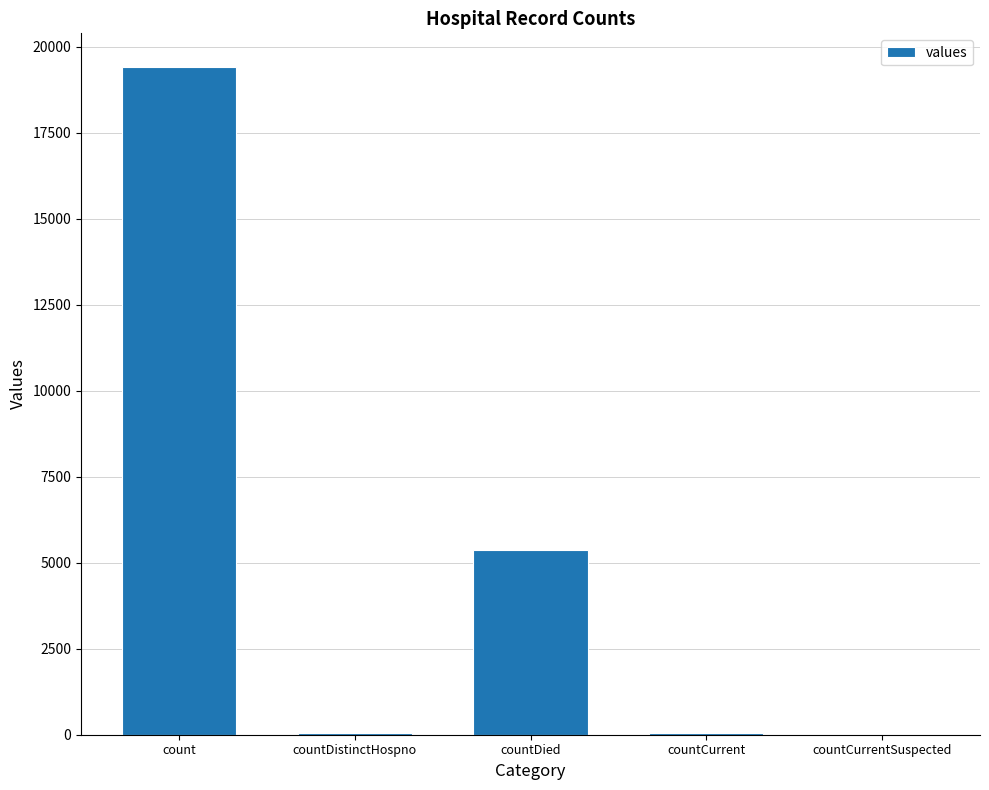

What is the difference between the values at countCurrentSuspected and count?

19420